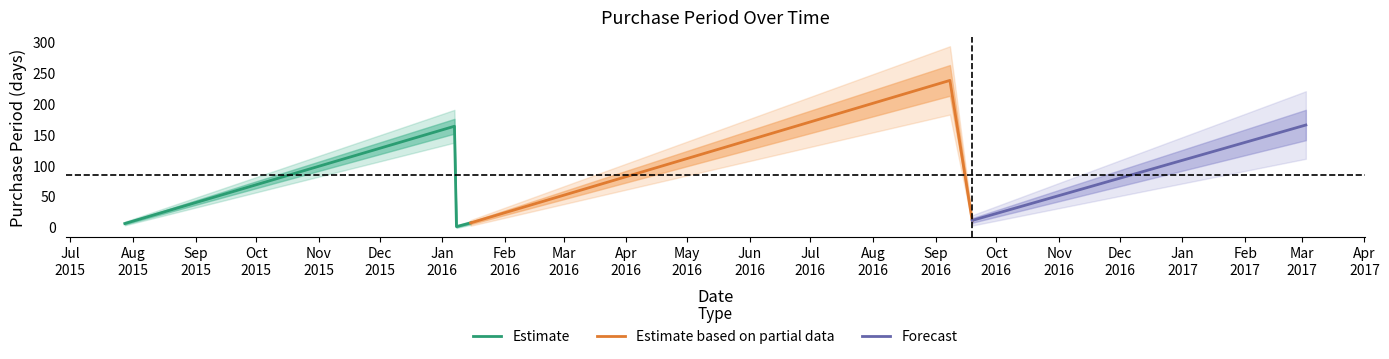

What is the maximum value shown in the chart?

237